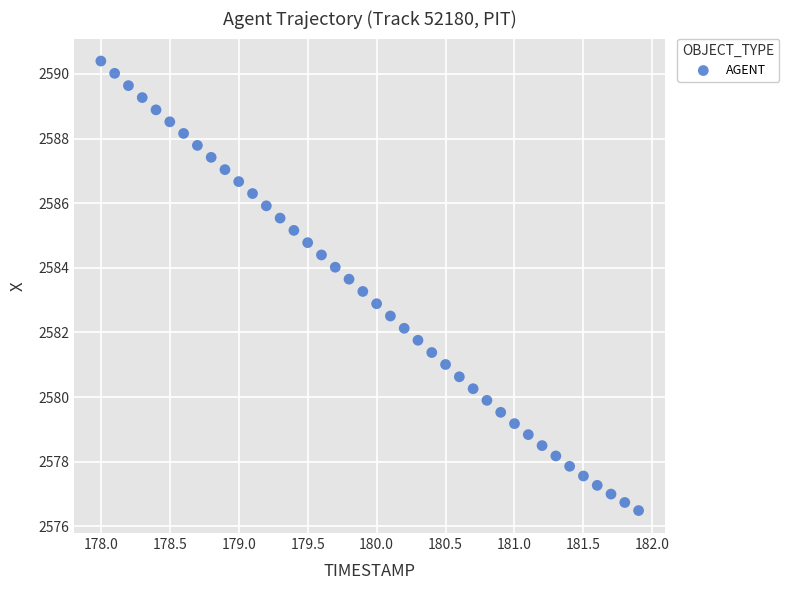

What is the range of X values (max minus min)?

3.9